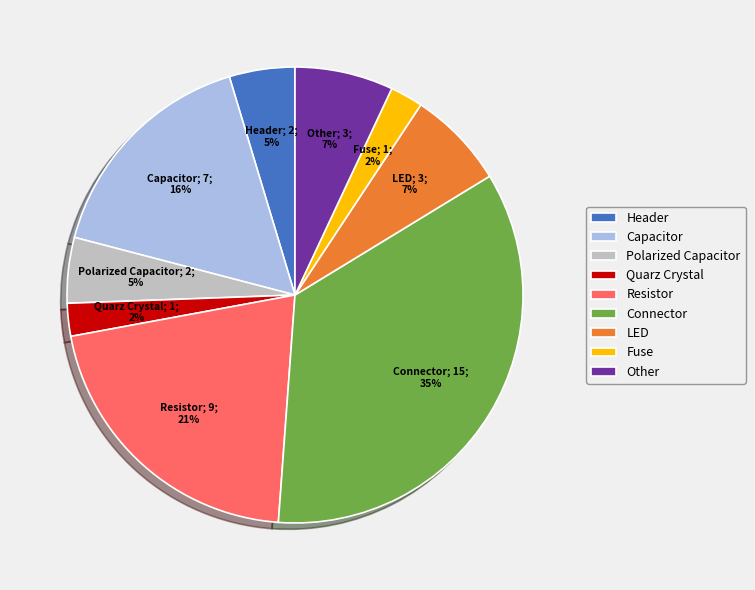

To the nearest percent, what is the difference between the largest and smallest slice percentages?

33%